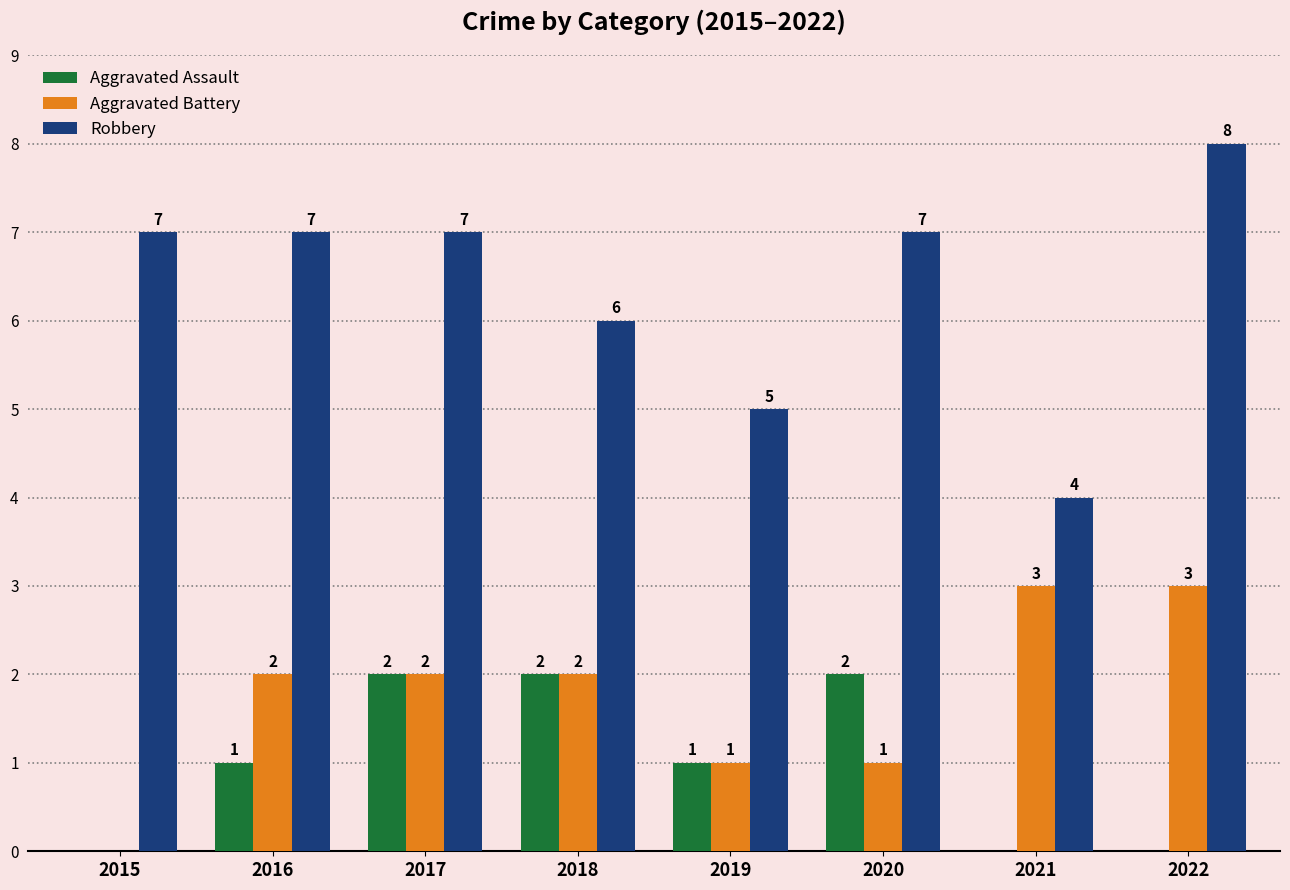

Which series has the largest total across all categories?

Robbery